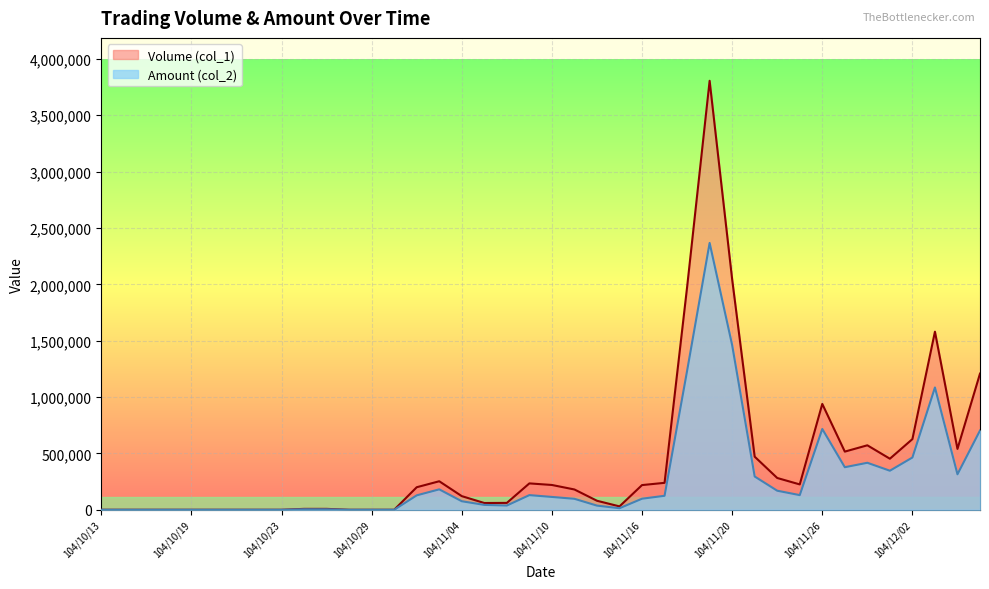

At which label is Volume (col_1) closest to 1903000?

104/11/18